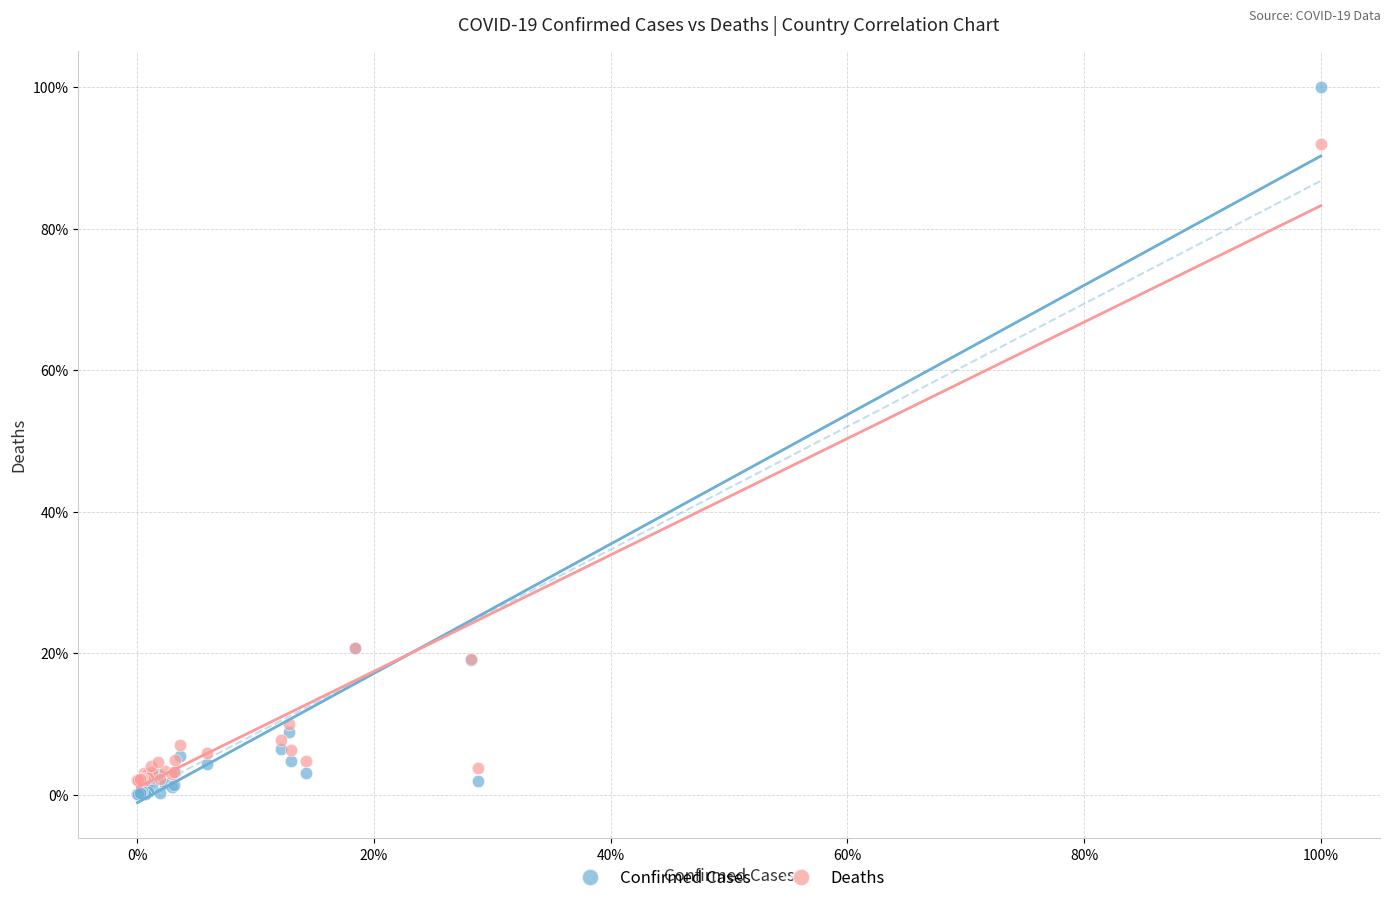

Which series contains the lowest Y value?

Confirmed Cases